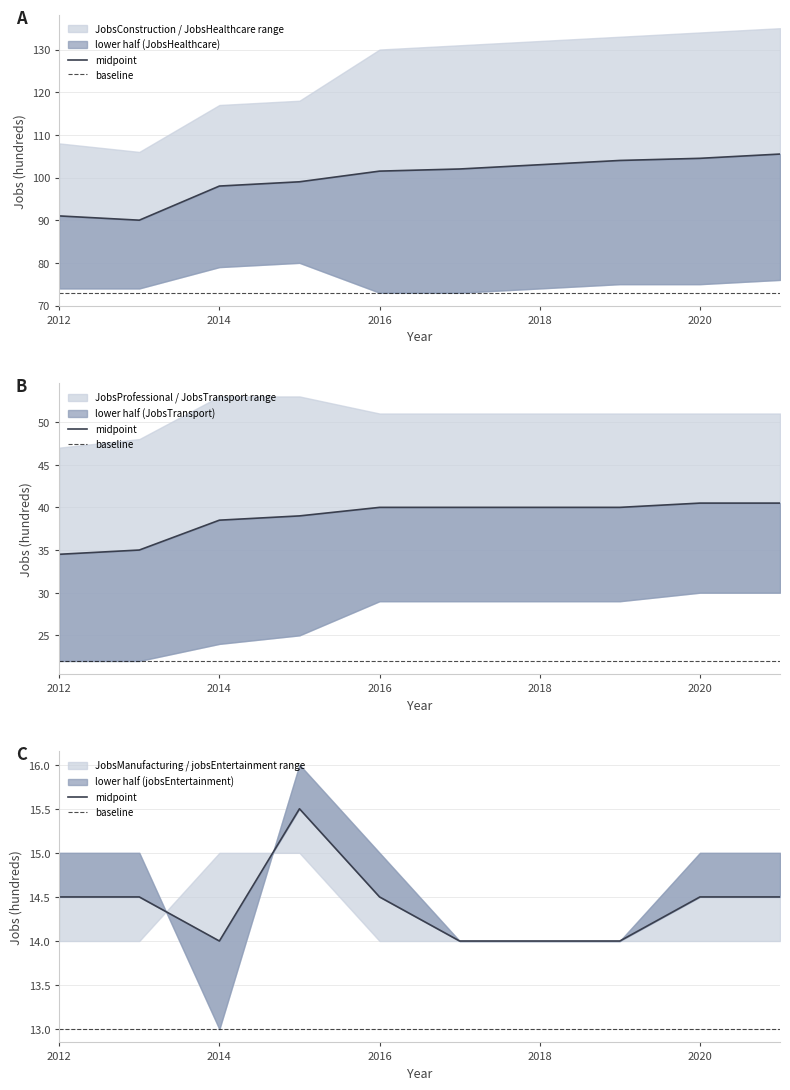

At 2019, list the series in order from smallest to largest.

JobsManufacturing, jobsEntertainment, JobsTransport, JobsProfessional, JobsHealthcare, JobsConstruction